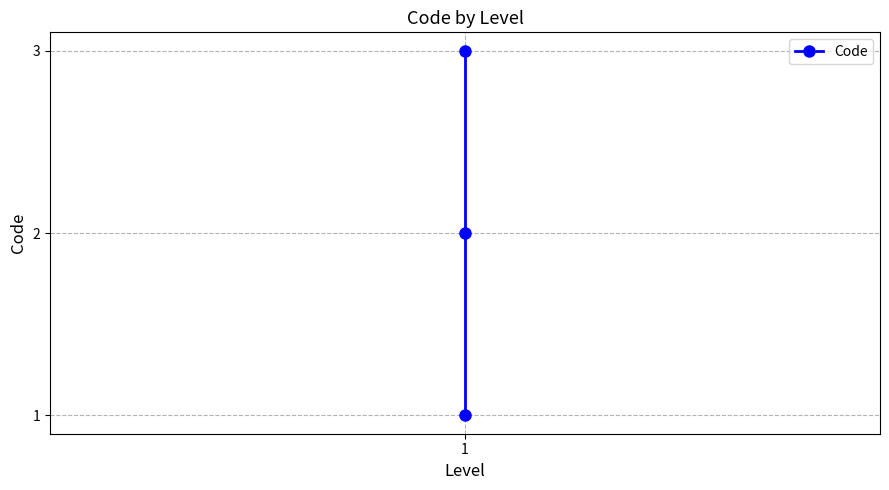

What is the difference between the values at 1 and 1?

1